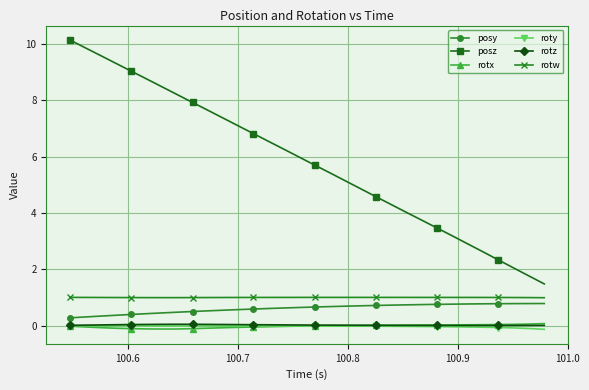

Which series has the largest range (max minus min)?

posz